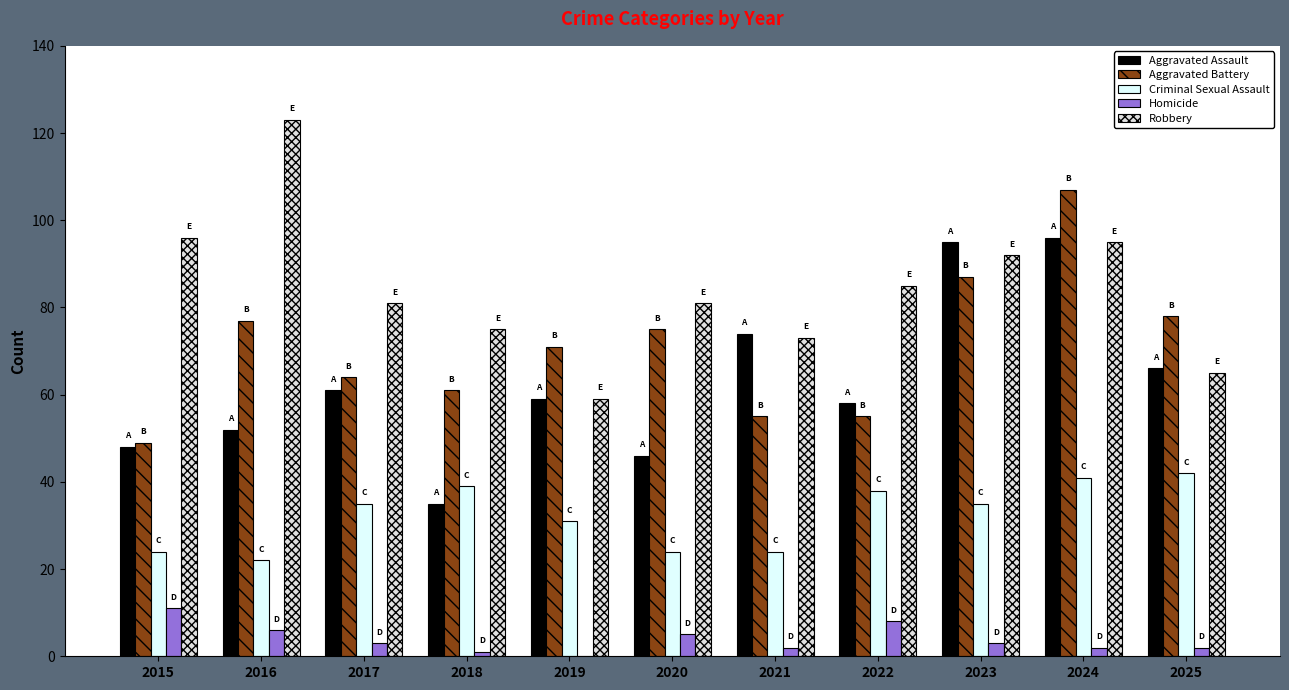

How many series are shown in this chart?

5